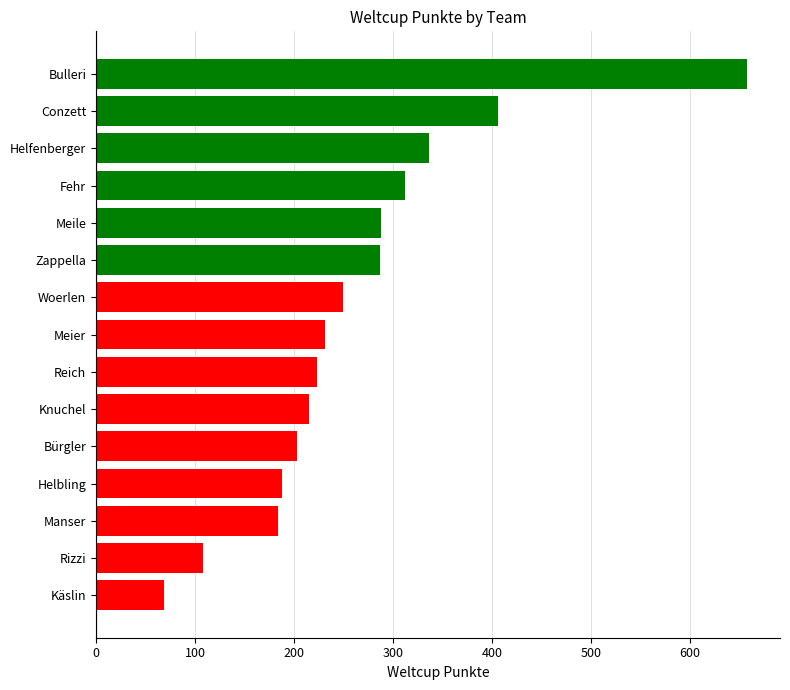

What is the average value?

264